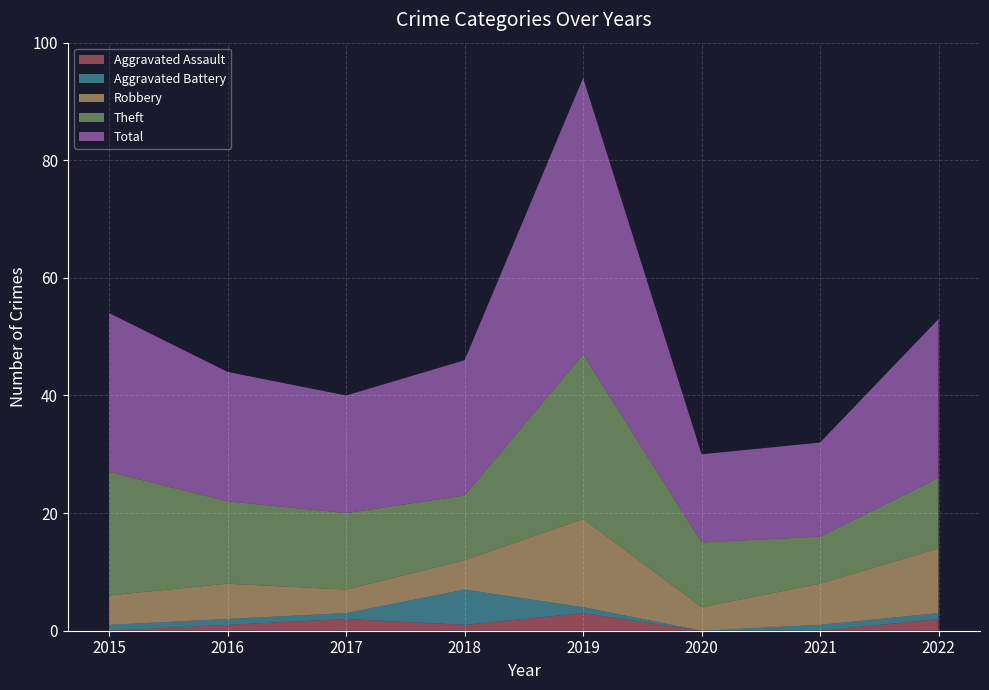

Reading left to right, list all the values displayed in this chart.

Aggravated Assault: 0	1	2	1	3	0	0	2
Aggravated Battery: 1	1	1	6	1	0	1	1
Robbery: 5	6	4	5	15	4	7	11
Theft: 21	14	13	11	28	11	8	12
Total: 27	22	20	23	47	15	16	27